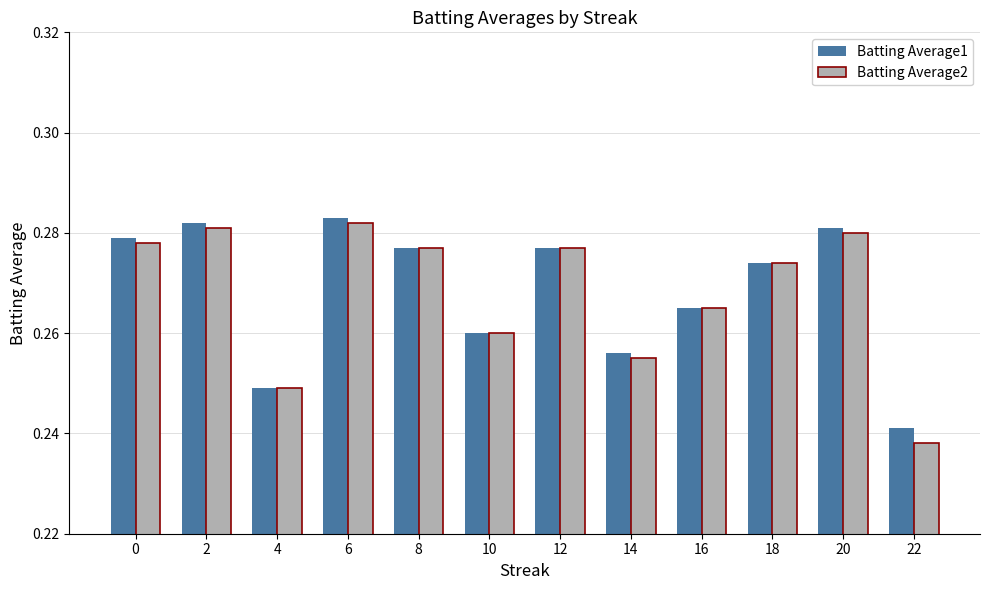

What are all the series names shown in the legend?

Batting Average1, Batting Average2